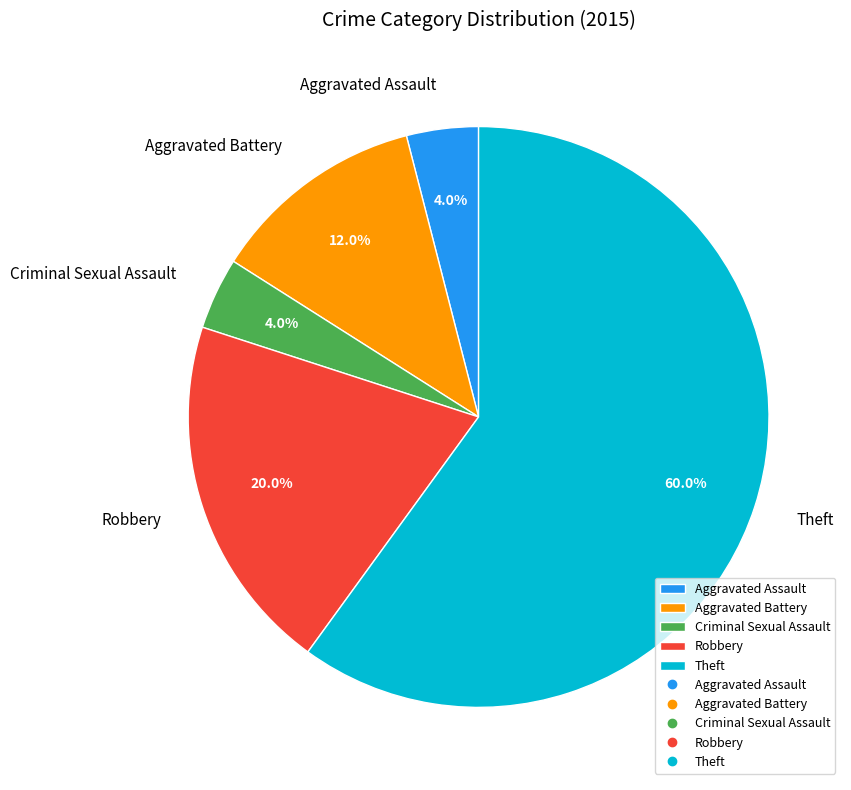

What is the majority slice?

Theft